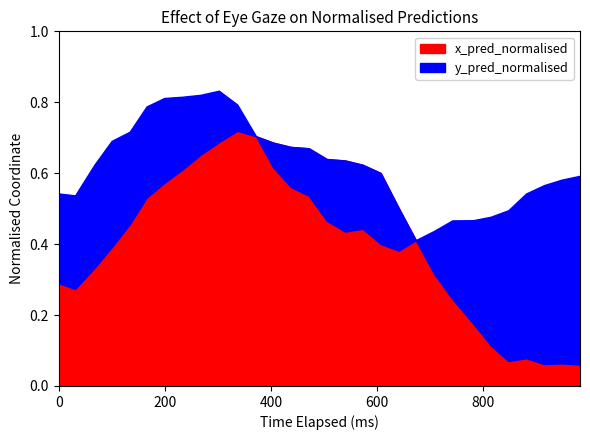

What is the sum of all y_pred_normalised values?

17.6